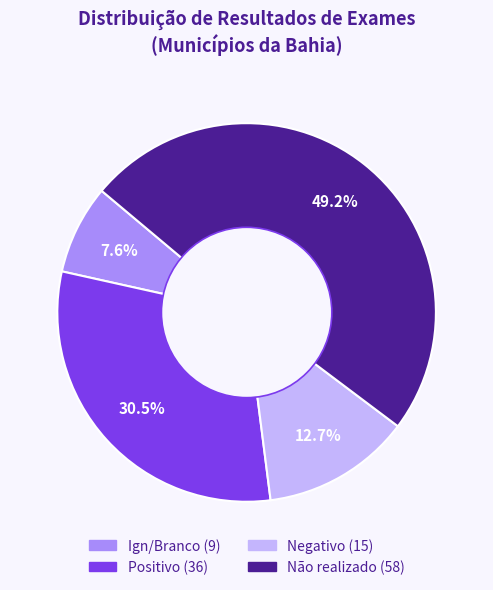

To the nearest percent, what is the difference between the Não realizado and Negativo slice percentages?

36%